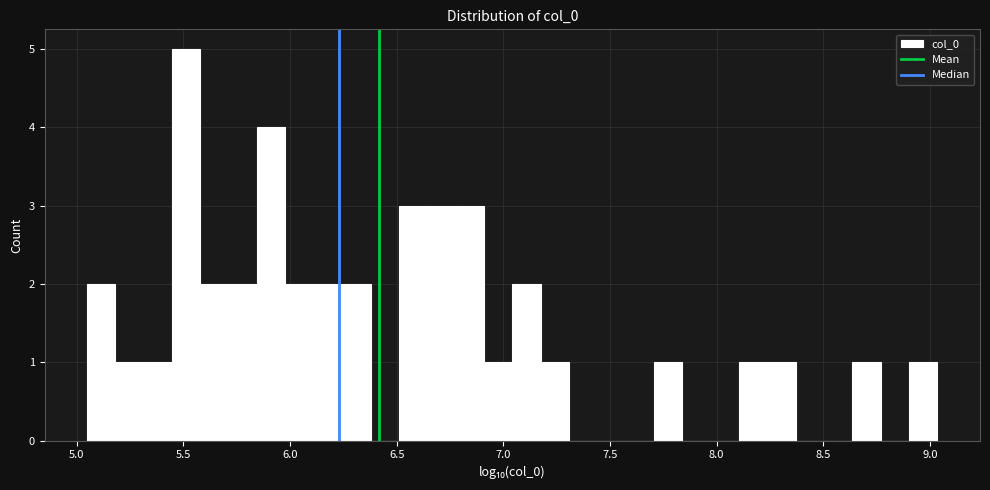

Read against the x-axis, roughly where is the centre of the tallest bar?

5.50